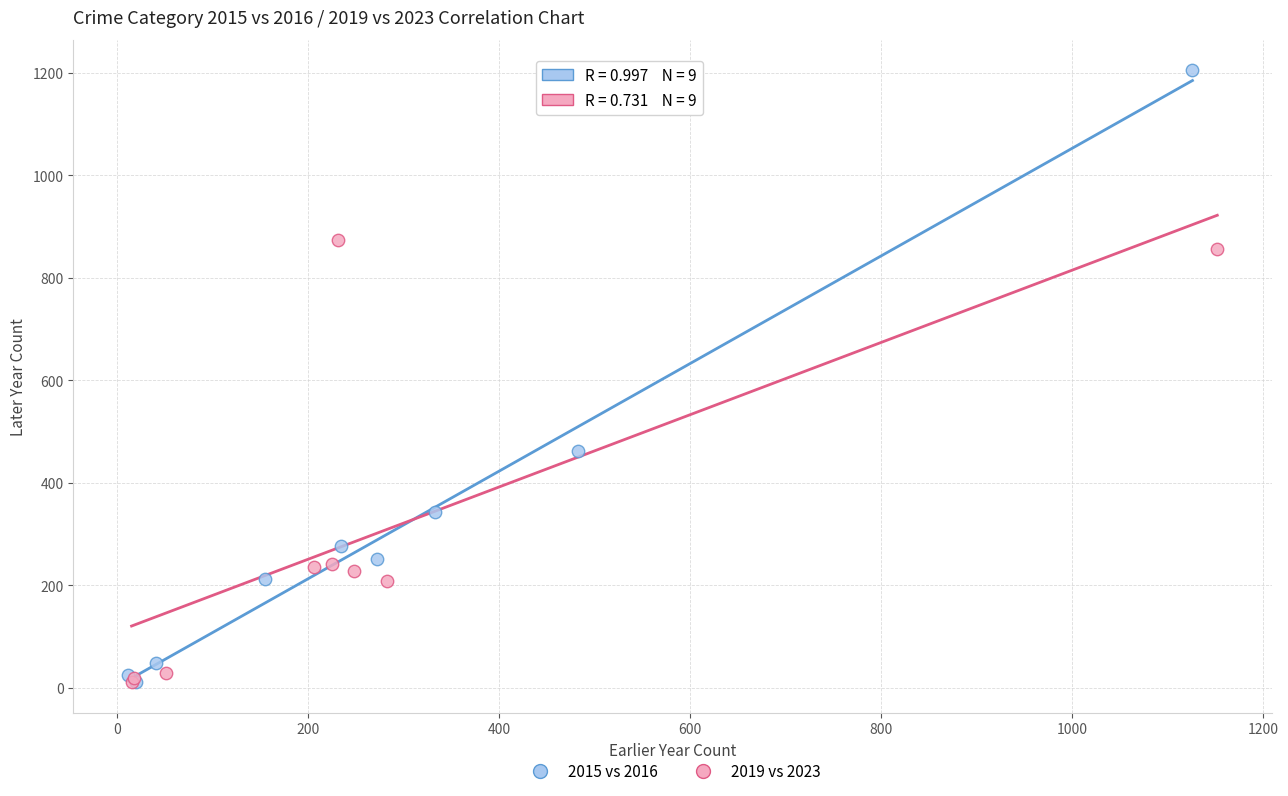

Which series contains the highest Y value?

2015 vs 2016